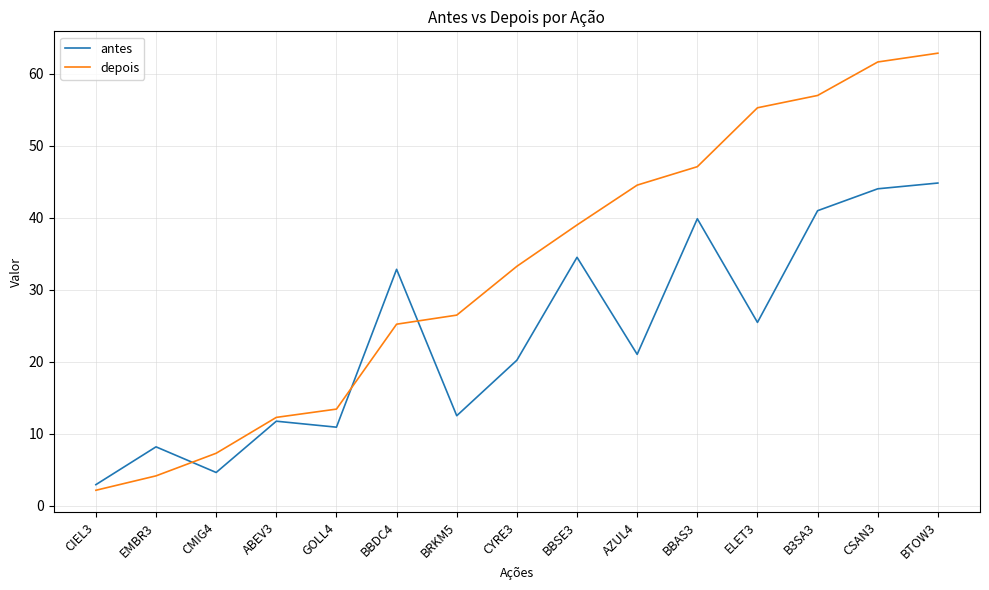

What is the sum of the antes values at BBSE3 and BTOW3?

79.4